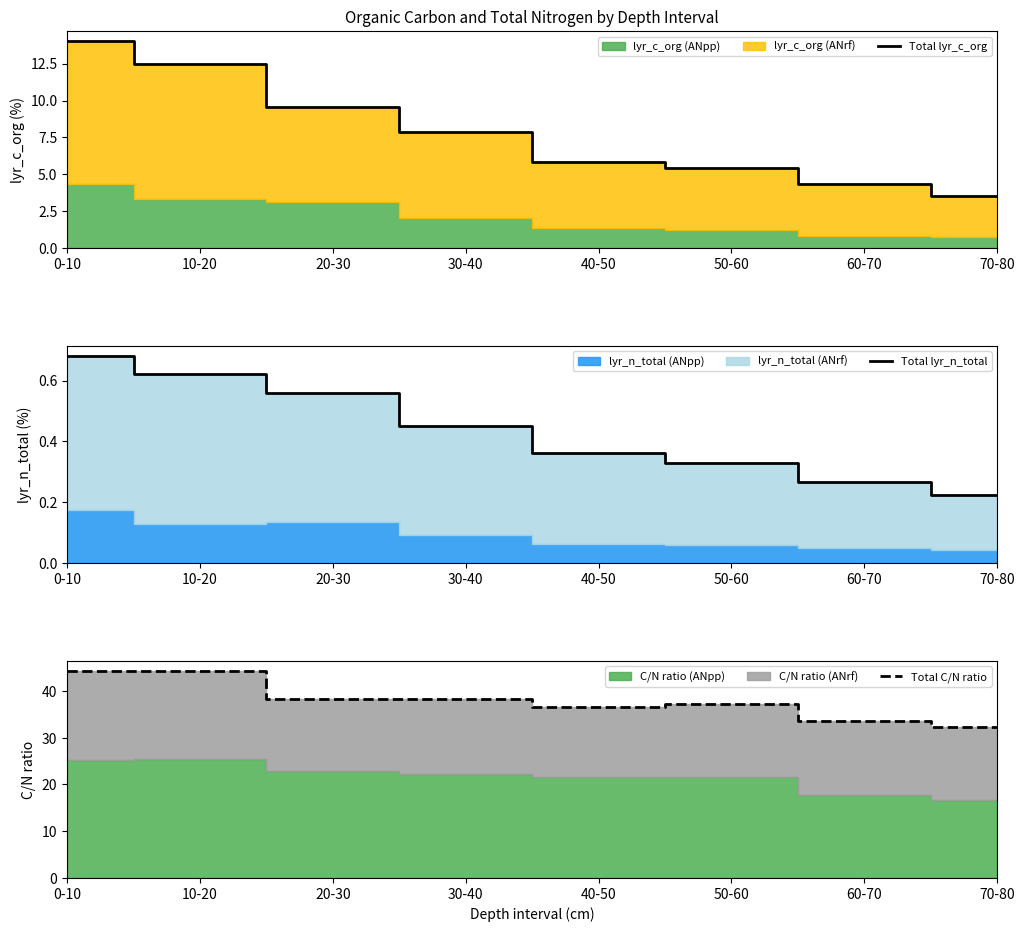

What value does the Total lyr_n_total series have at 10-20?

0.6